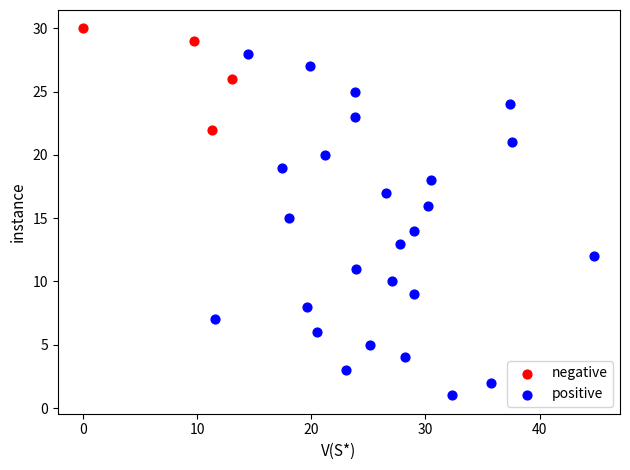

Which series has the largest Y range (max minus min)?

positive